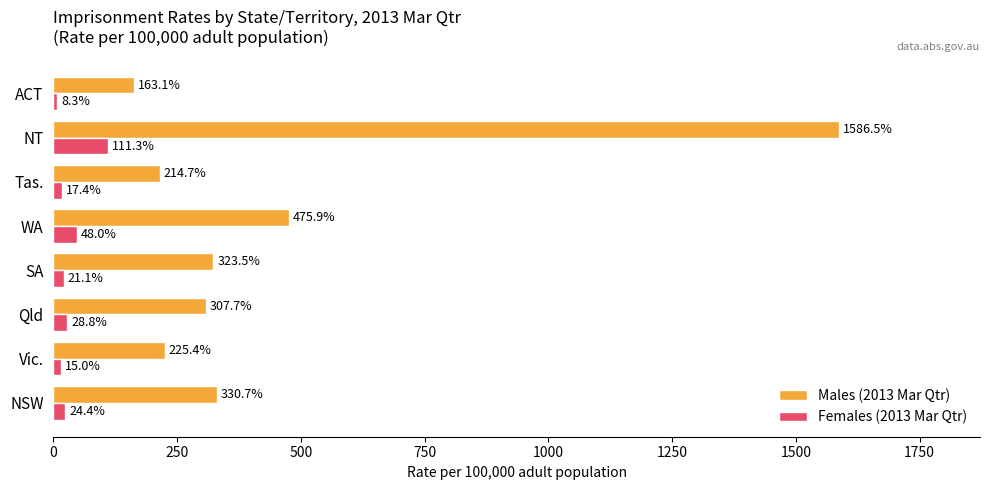

Which series has the largest range (max minus min)?

Males (2013 Mar Qtr)